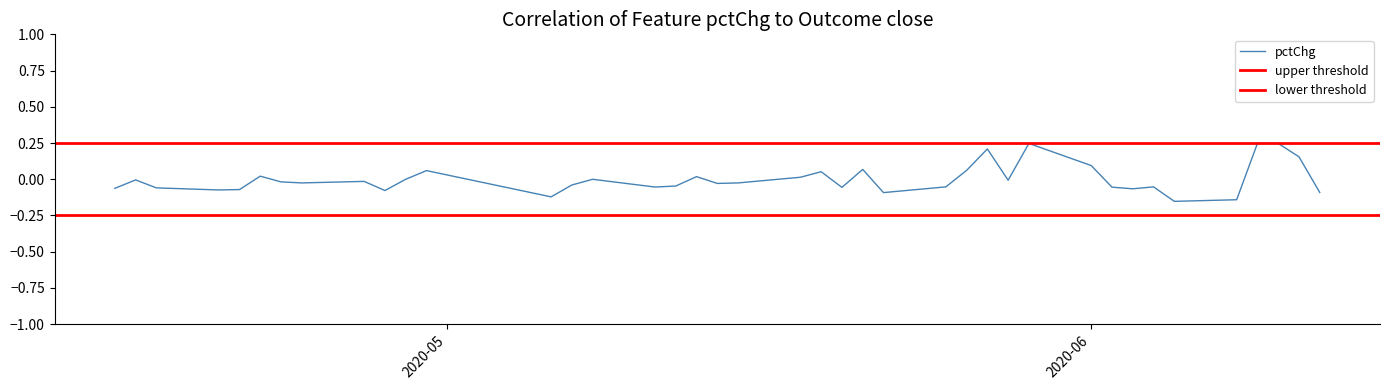

How many lines are shown in the chart?

1